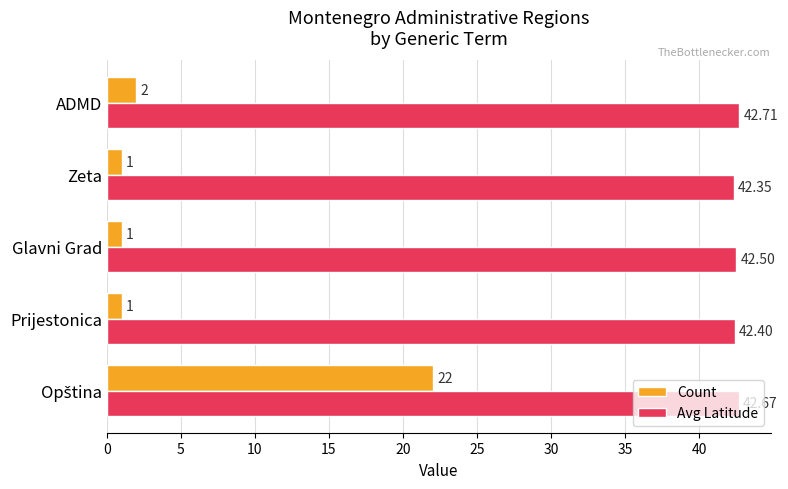

What are all the series names shown in the legend?

Count, Avg Latitude